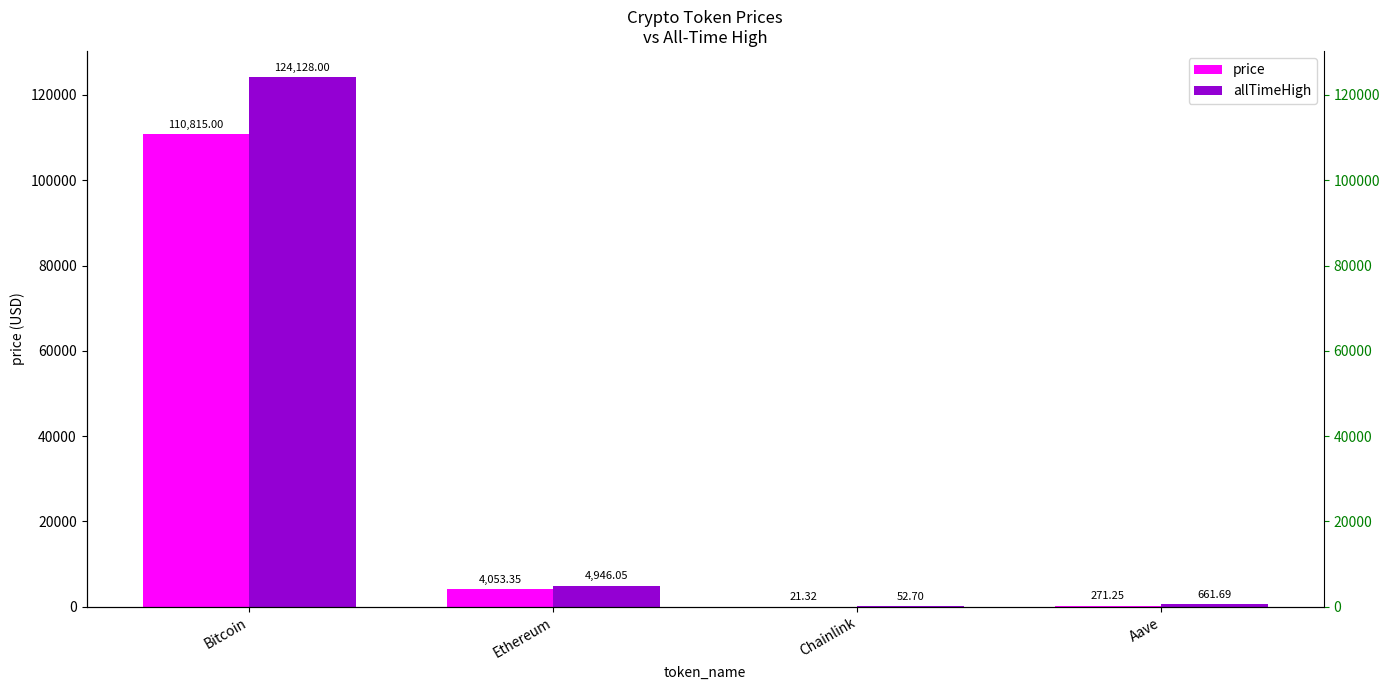

What is the difference between the allTimeHigh values at Ethereum and Chainlink?

4893.4